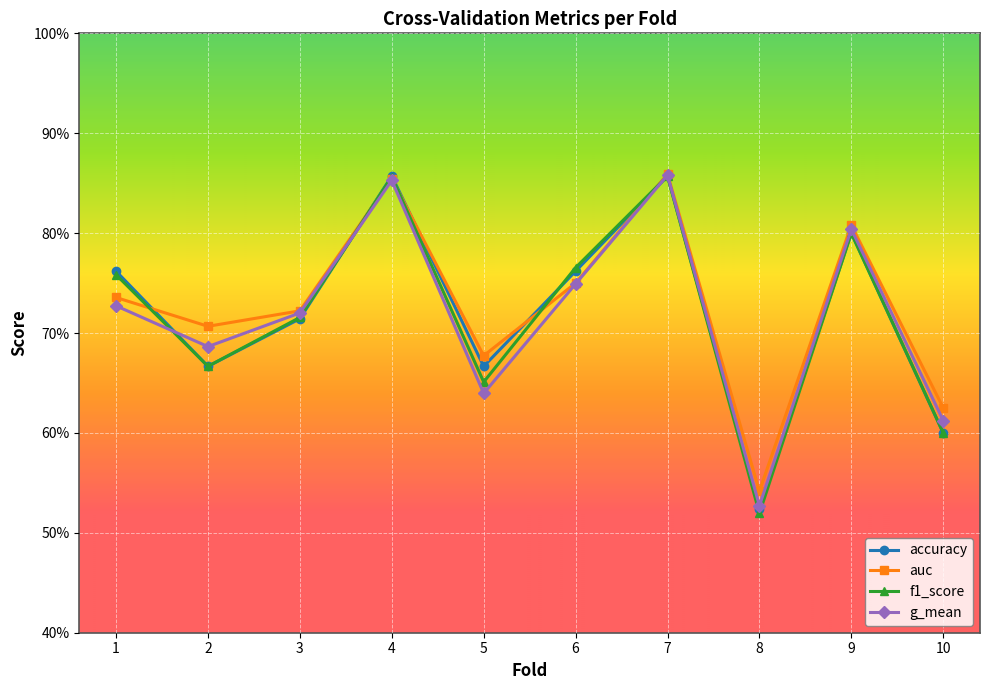

Does the chart have visible grid lines?

Yes